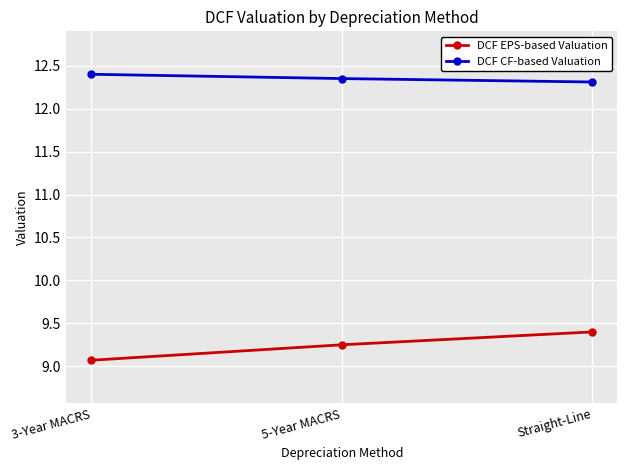

How many lines are shown in the chart?

2